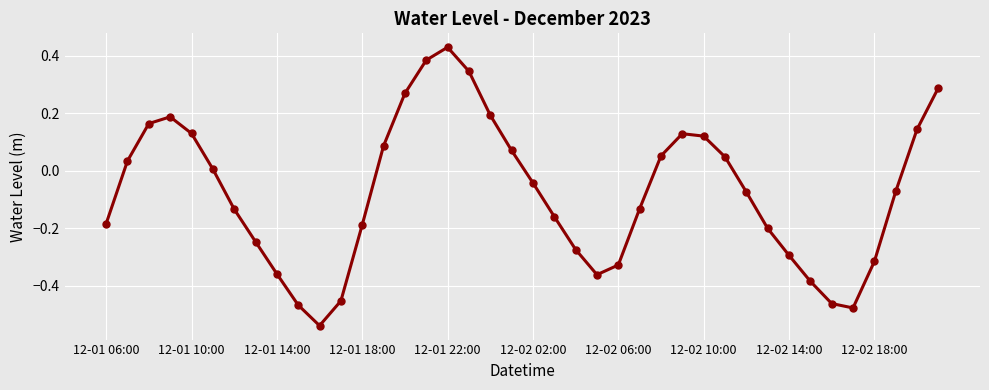

How many points are higher than both their immediate neighbors (excluding endpoints)?

3